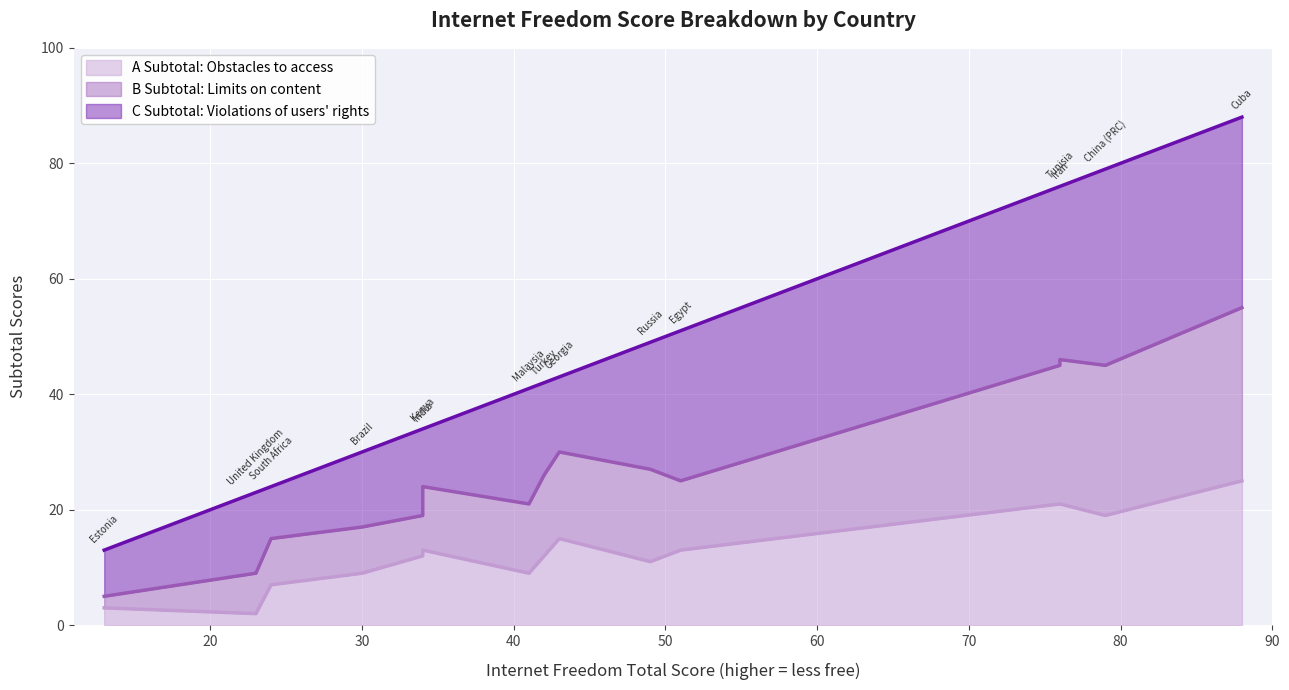

How many categories are shown in the chart?

15